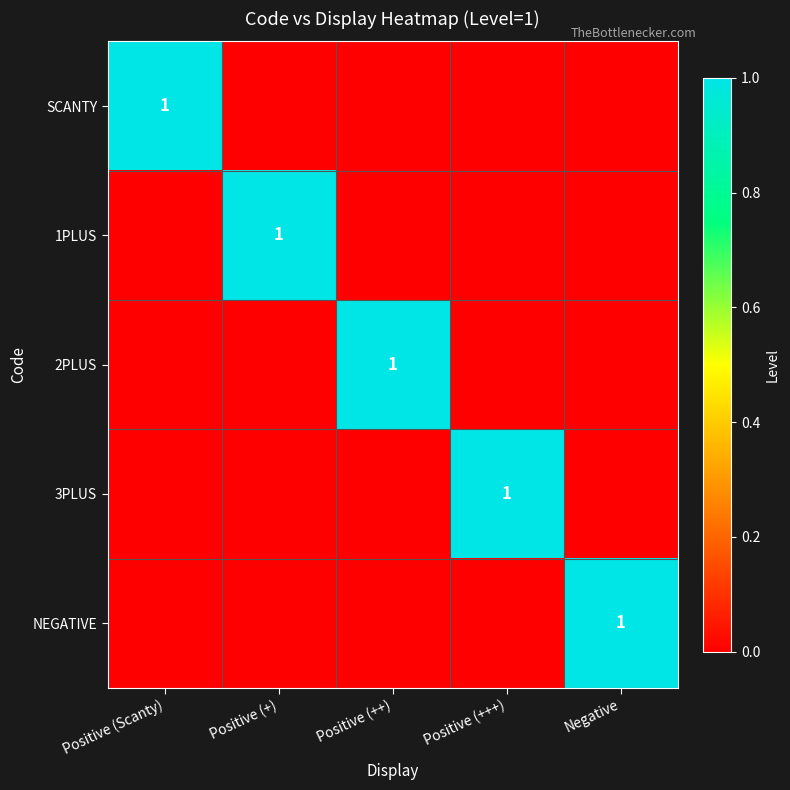

Count the number of categories in the chart.

5